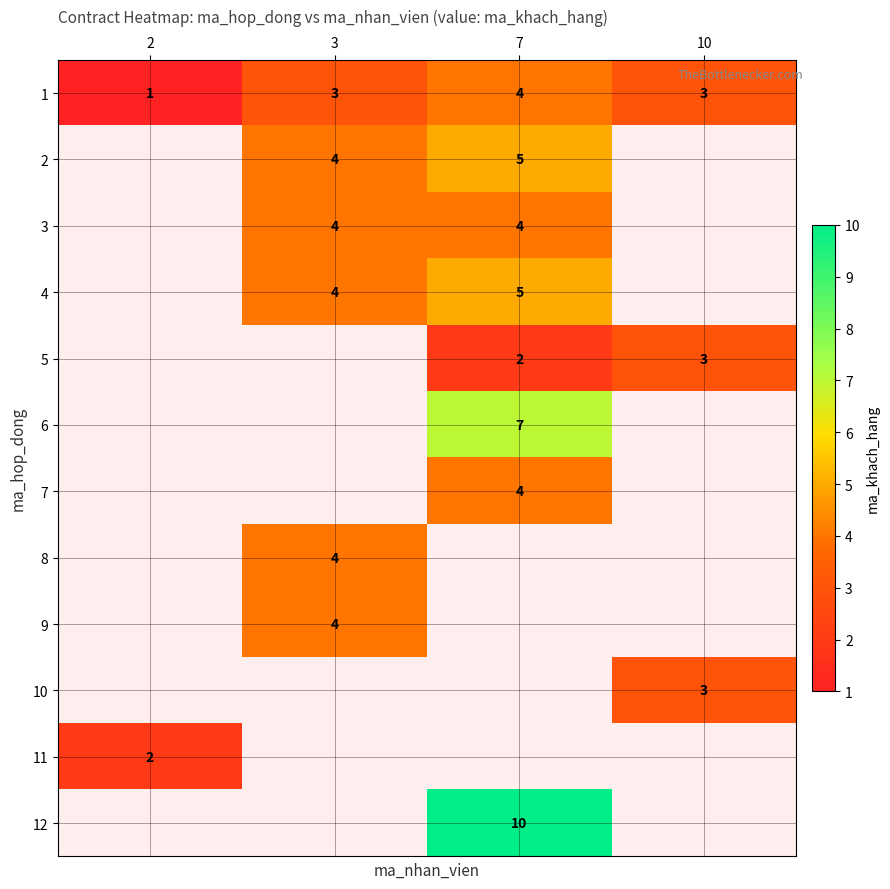

What is the sum of all 1 values?

11